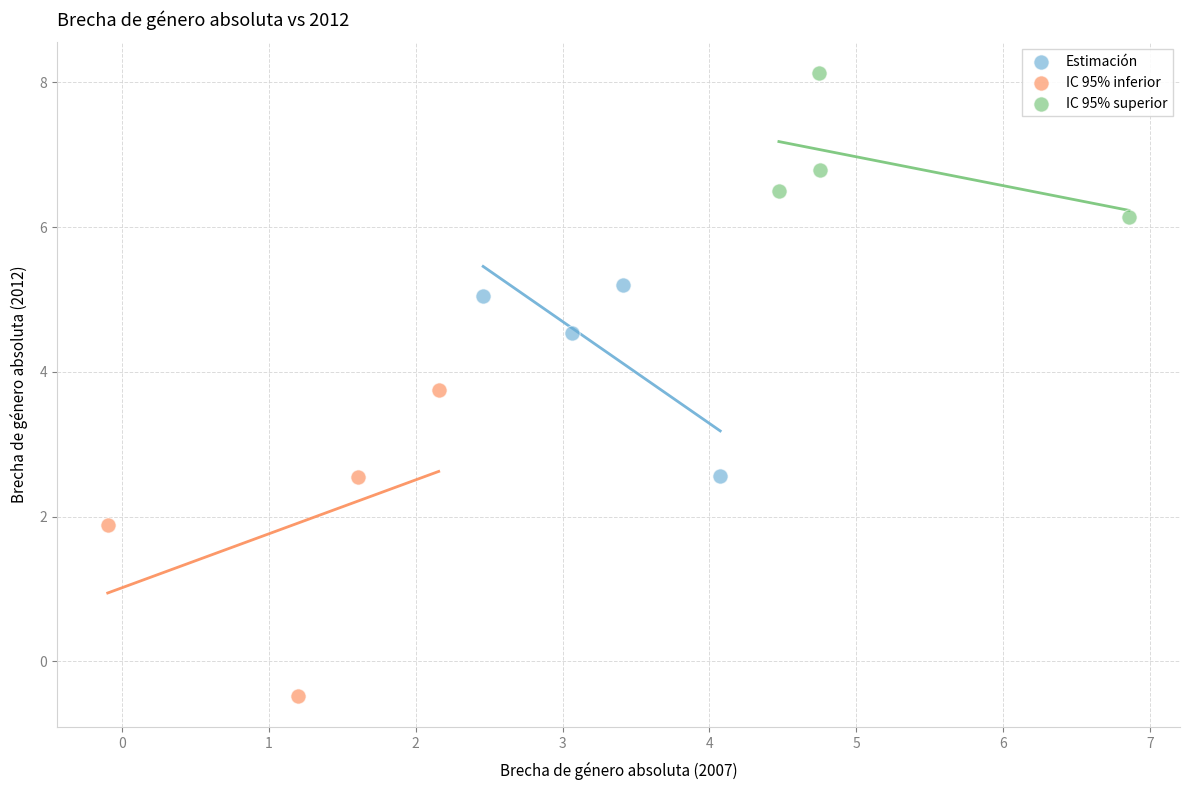

Which series contains the highest Y value?

IC 95% superior